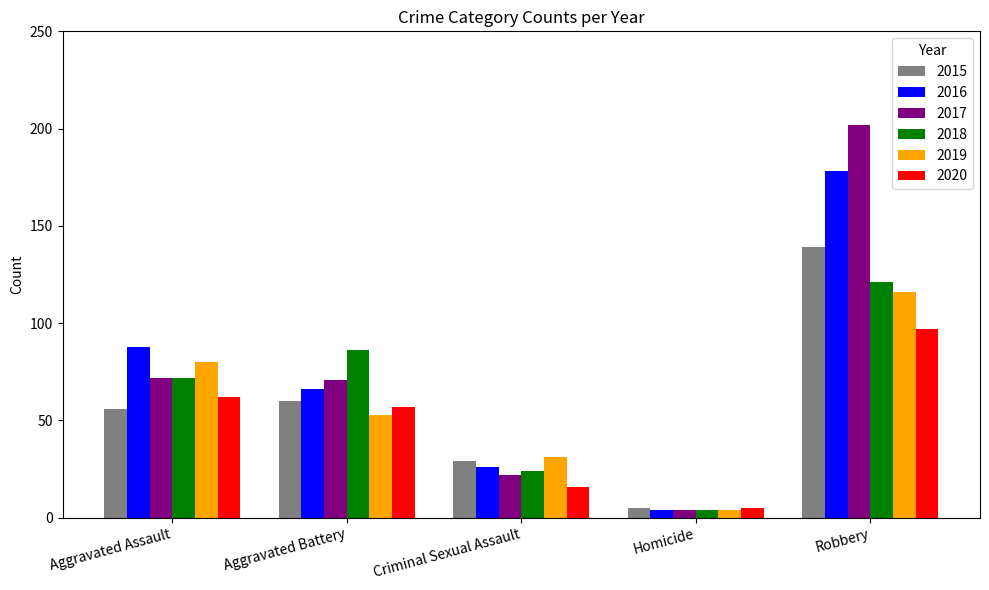

What is the minimum value for 2016?

4